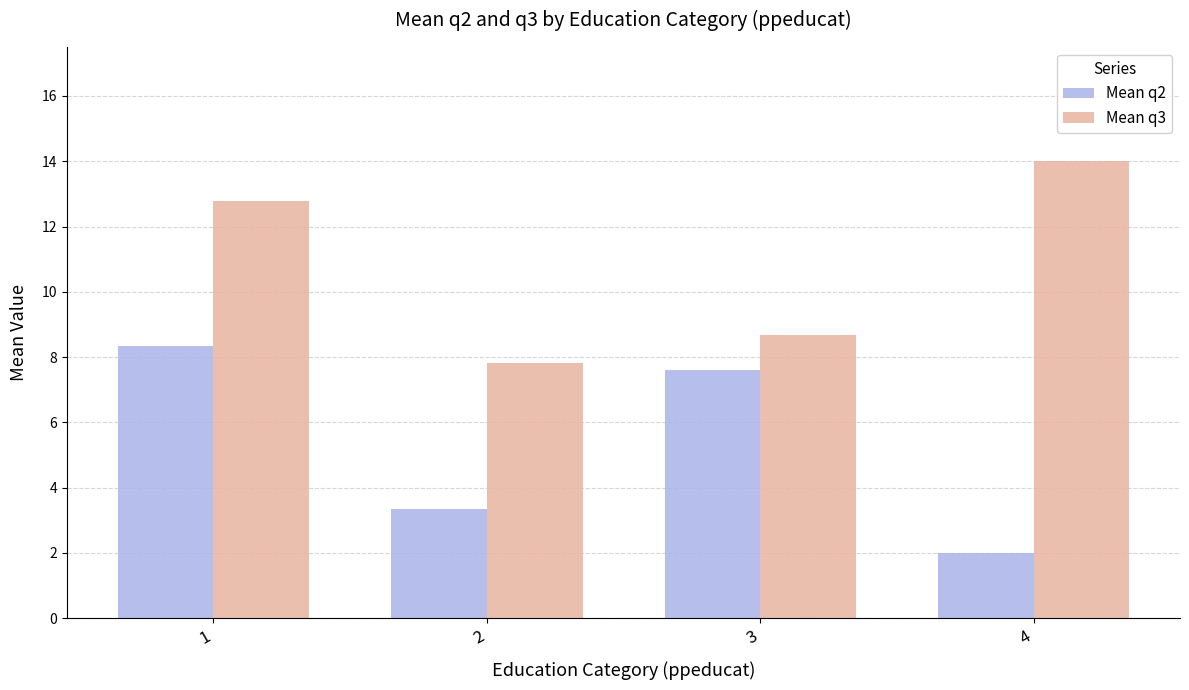

What is the sum of the Mean q2 values at 4 and 2?

5.4